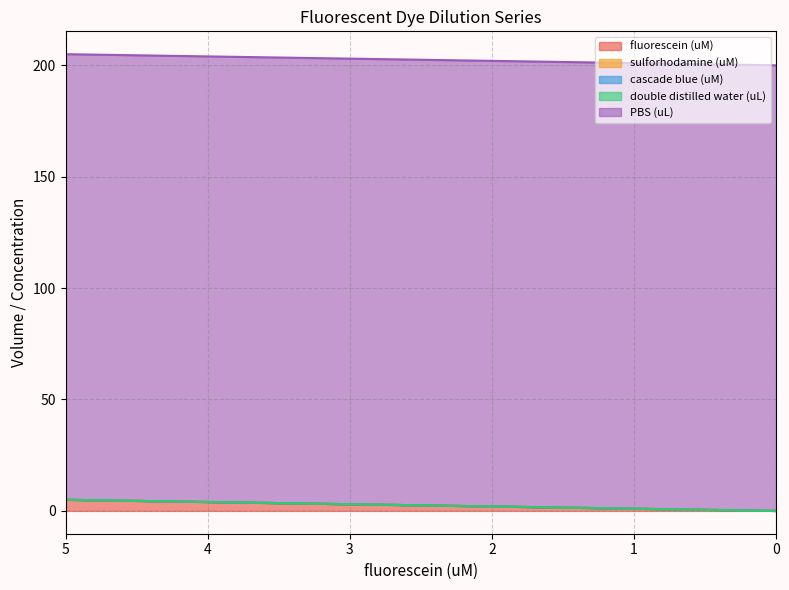

Reading right to left, list all the values displayed in this chart.

fluorescein (uM): 0.0	0.0	0.0	0.0	0.0	0.1	0.2	0.3	0.6	1.2	2.5	5.0
sulforhodamine (uM): 0.0	0.0	0.0	0.0	0.0	0.0	0.0	0.0	0.0	0.0	0.0	0.0
cascade blue (uM): 0.0	0.0	0.0	0.0	0.0	0.0	0.0	0.0	0.0	0.0	0.0	0.0
double distilled water (uL): 0.0	0.0	0.0	0.0	0.0	0.0	0.0	0.0	0.0	0.0	0.0	0.0
PBS (uL): 200.0	200.0	200.0	200.0	200.0	200.0	200.0	200.0	200.0	200.0	200.0	200.0